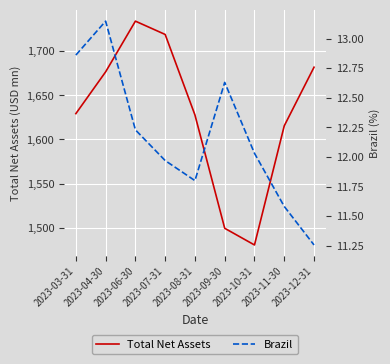

How many values in the Total Net Assets series are below 1629?

4